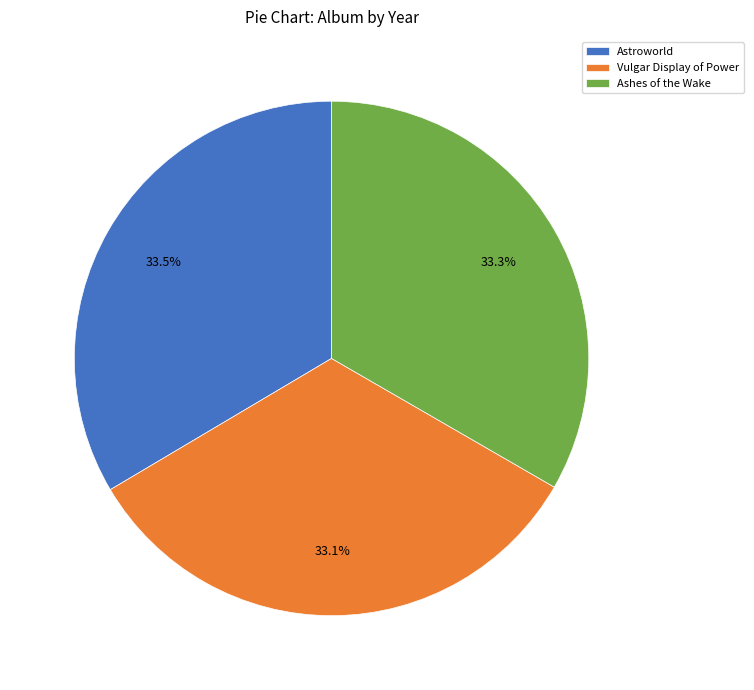

Does any single category account for the majority?

No